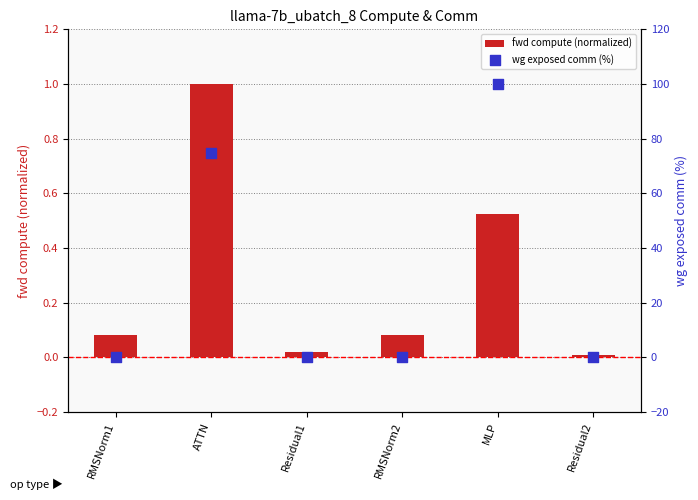

Which series has the largest Y range (max minus min)?

wg exposed comm (%)